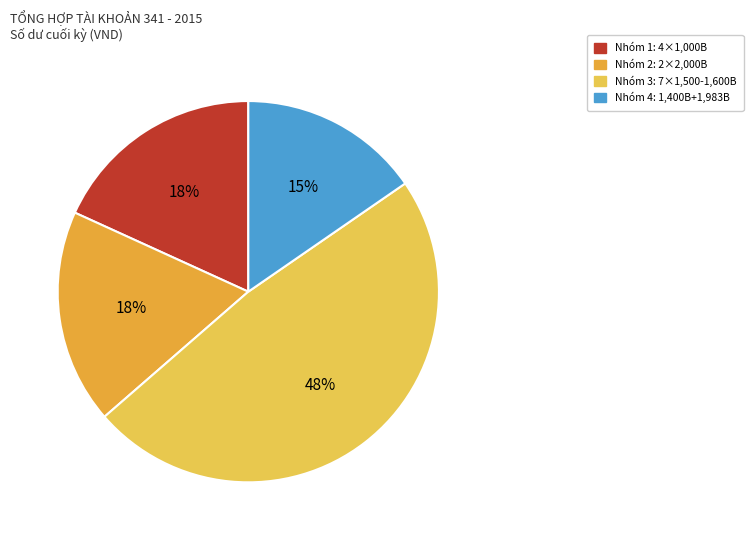

Count the number of slices in the pie.

4